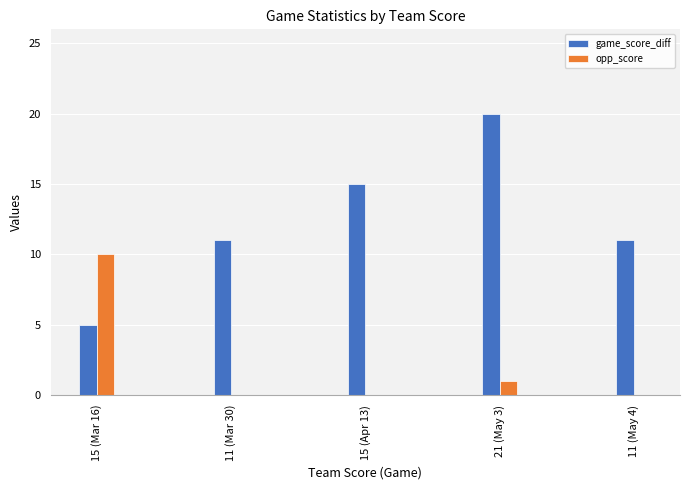

Which series has the widest spread of values?

game_score_diff